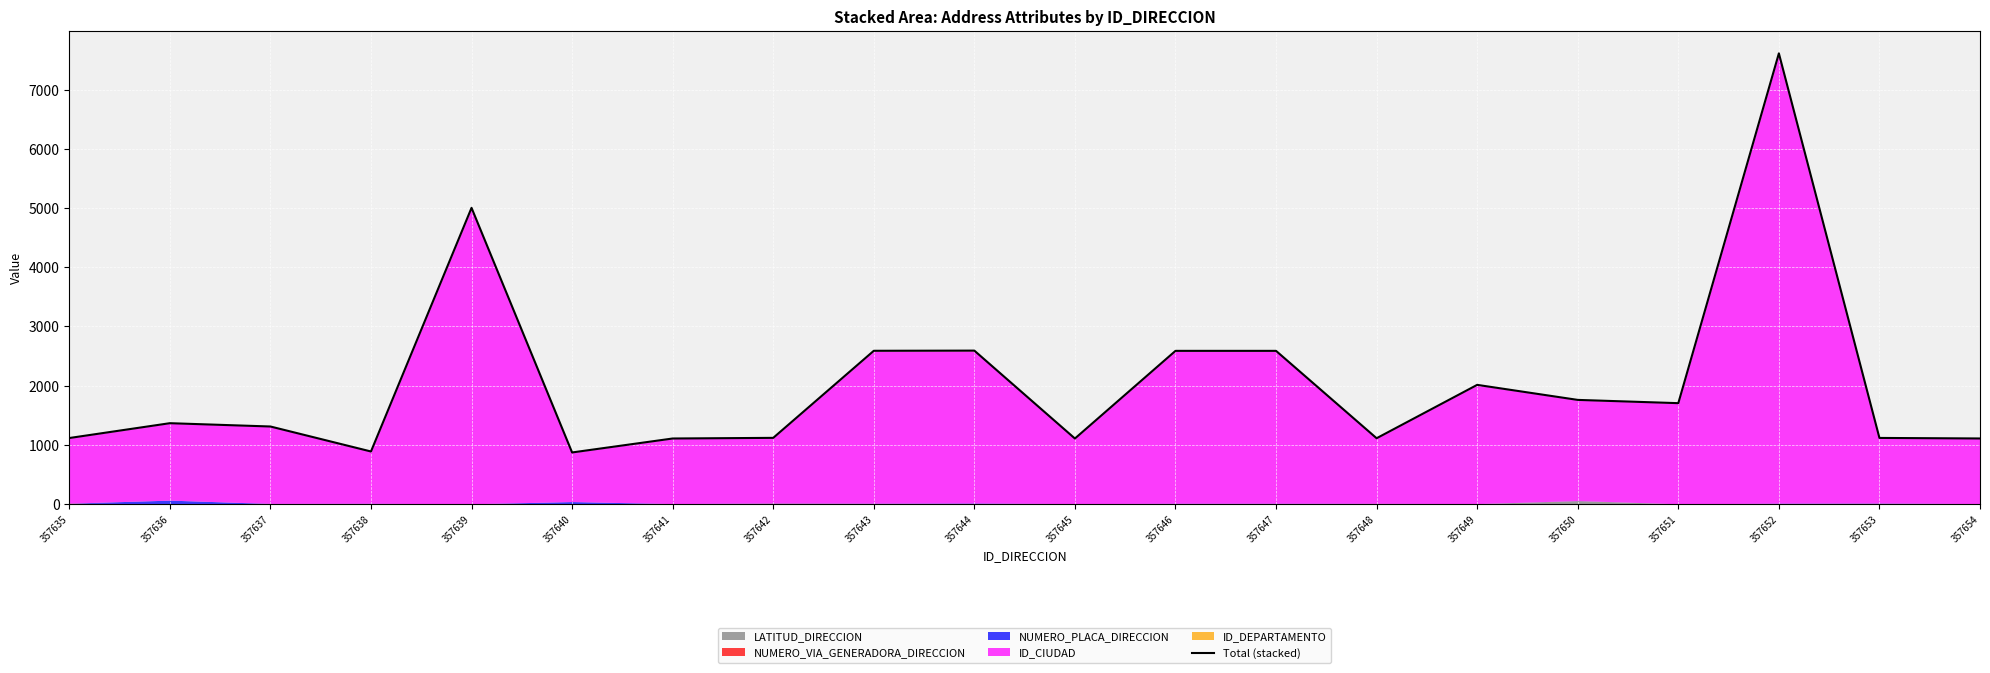

What is the average value?

2032.1